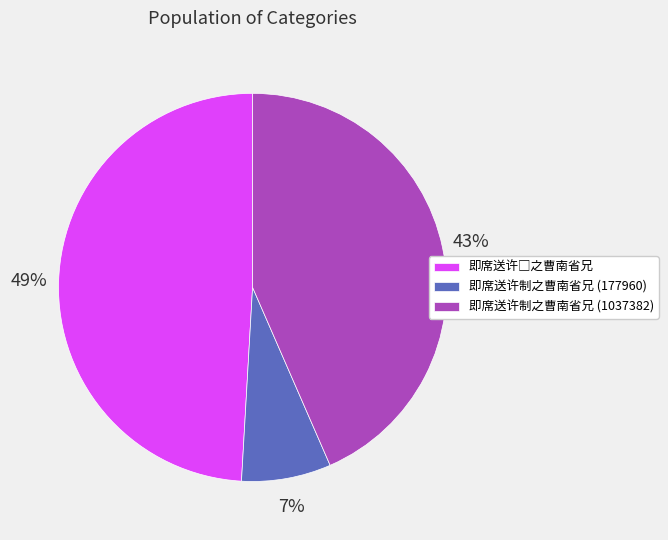

The 即席送许制之曹南省兄 (1037382) slice represents 36% of the pie. True or false?

False